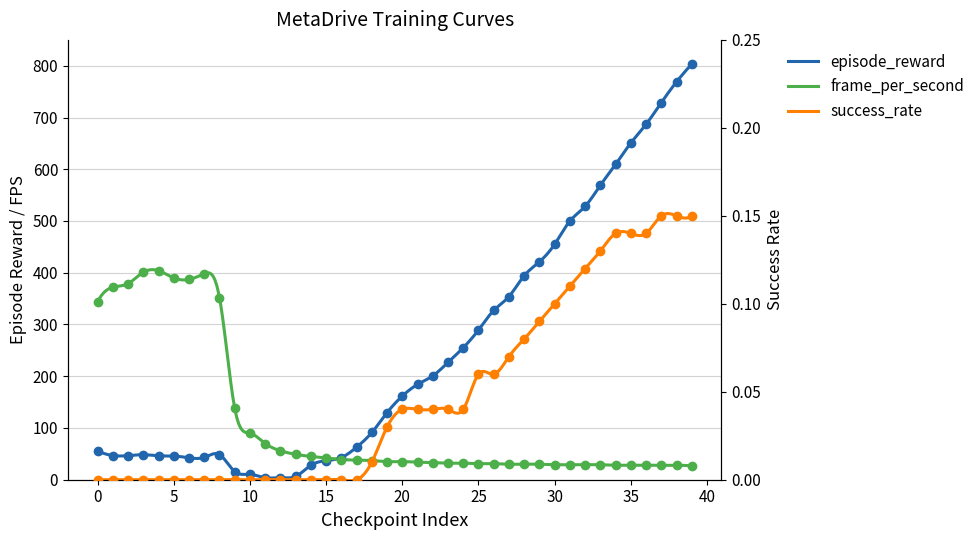

Reading left to right, transcribe all the data shown in this chart.

episode_reward: 56.1	46.8	46.5	48.4	46.2	45.7	42.4	43.2	48.5	15.6	10.5	3.8	4.0	6.3	27.8	36.9	42.9	62.8	91.3	129.6	161.7	184.2	200.7	226.8	255.1	289.3	327.1	354.0	394.2	421.2	455.1	499.9	528.3	569.1	609.3	650.9	686.9	728.8	768.9	803.1
success_rate: 0.0	0.0	0.0	0.0	0.0	0.0	0.0	0.0	0.0	0.0	0.0	0.0	0.0	0.0	0.0	0.0	0.0	0.0	0.0	0.0	0.0	0.0	0.0	0.0	0.0	0.1	0.1	0.1	0.1	0.1	0.1	0.1	0.1	0.1	0.1	0.1	0.1	0.1	0.1	0.1
frame_per_second: 344.0	372.0	379.0	401.0	404.0	390.0	387.0	398.0	352.0	138.0	90.0	70.0	56.0	49.0	45.0	42.0	39.0	38.0	37.0	35.0	35.0	34.0	33.0	32.0	32.0	31.0	31.0	30.0	30.0	30.0	29.0	29.0	29.0	29.0	28.0	28.0	28.0	28.0	28.0	27.0